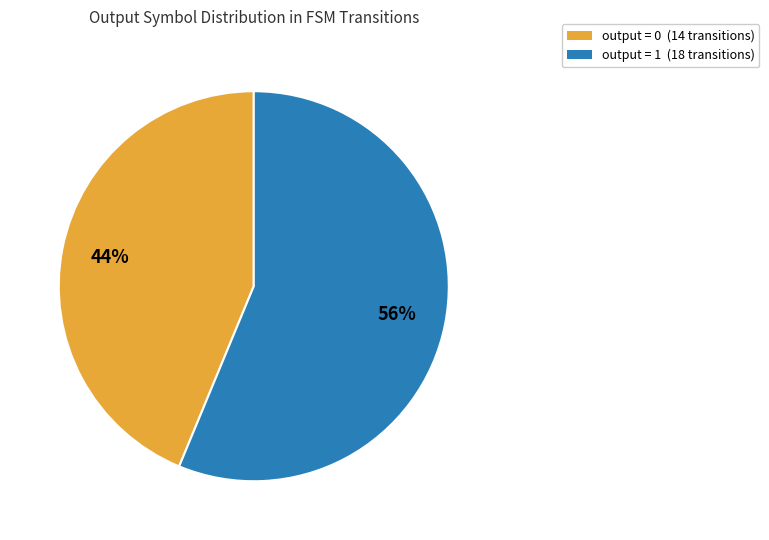

Is there a majority slice in this chart?

Yes